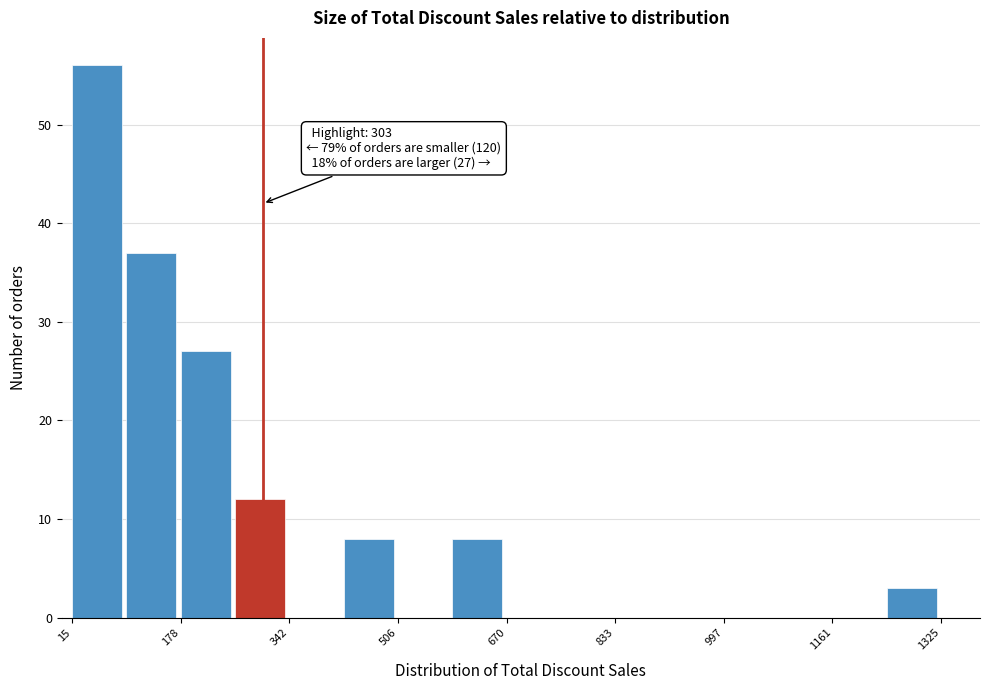

Over which range of the x-axis is the bar tallest?

20 to 100